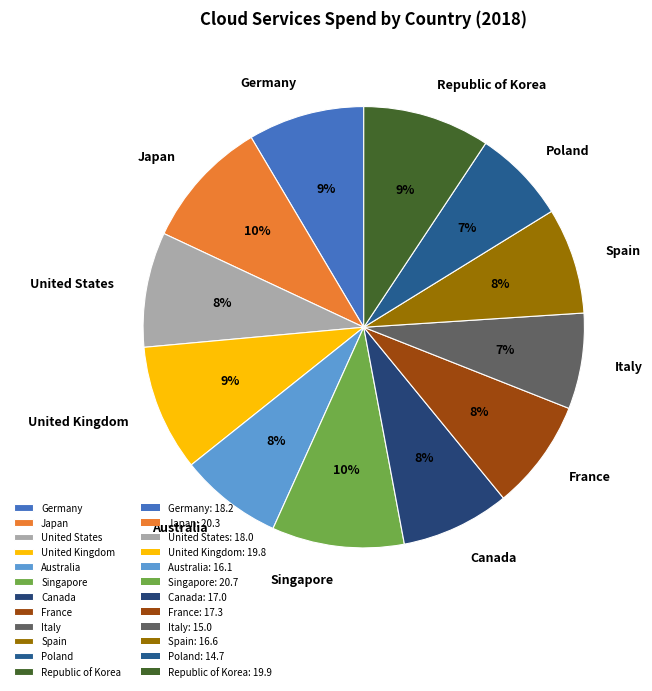

Combined, do Australia and Germany account for over 50%?

No